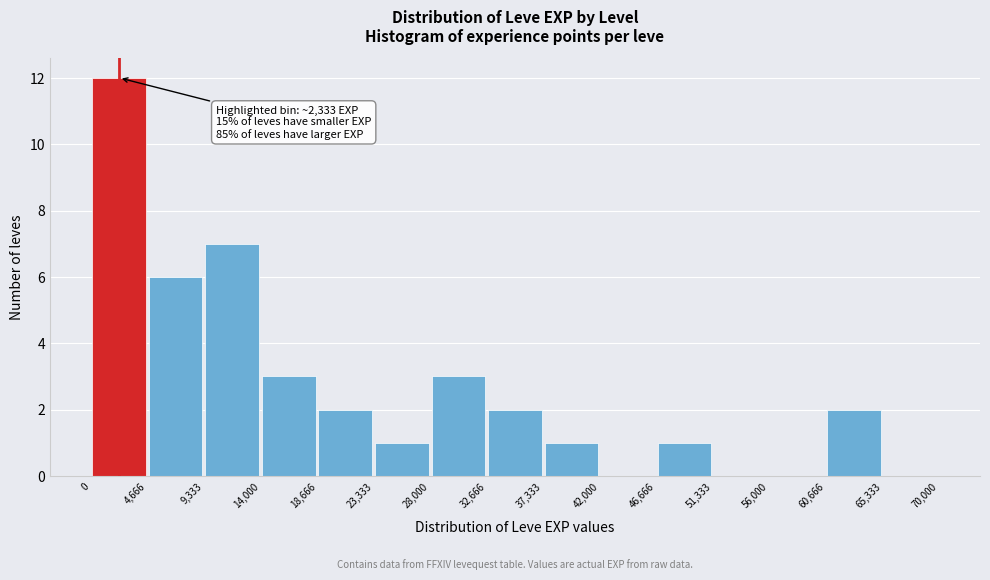

Over which range of the x-axis is the bar tallest?

0 to 4,666